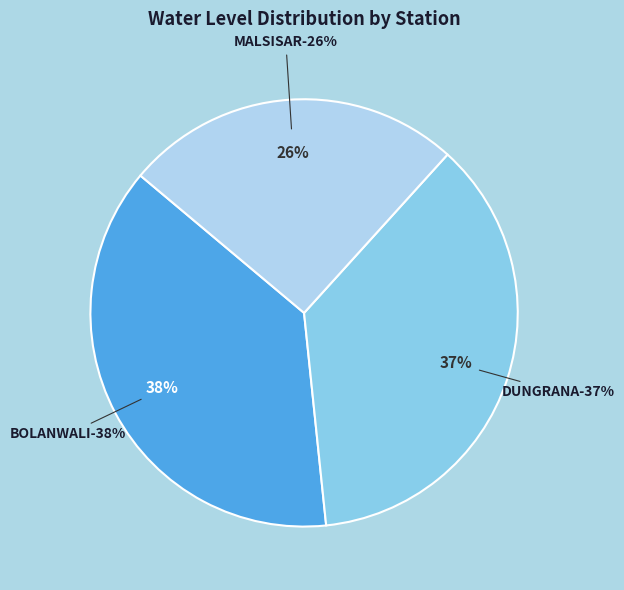

Does MALSISAR account for over 50% of the chart?

No